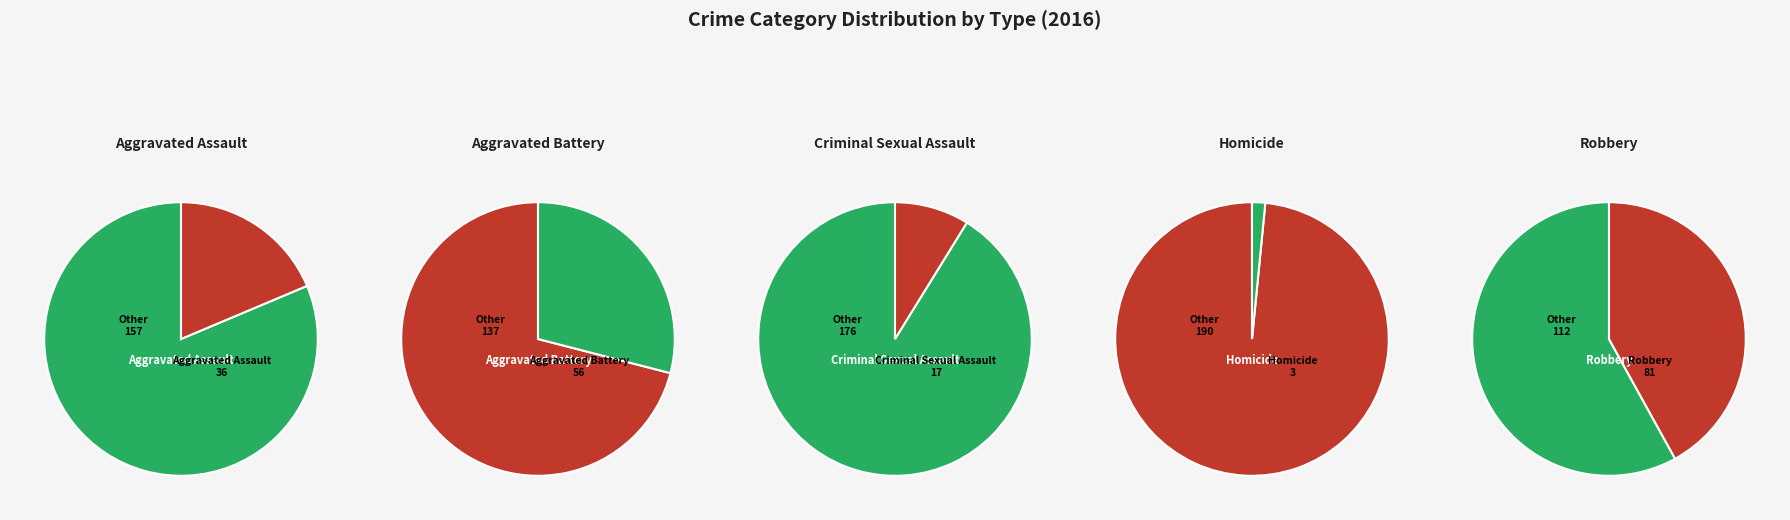

What is the ratio of the value at Criminal Sexual Assault to the value at Aggravated Assault?

0.5